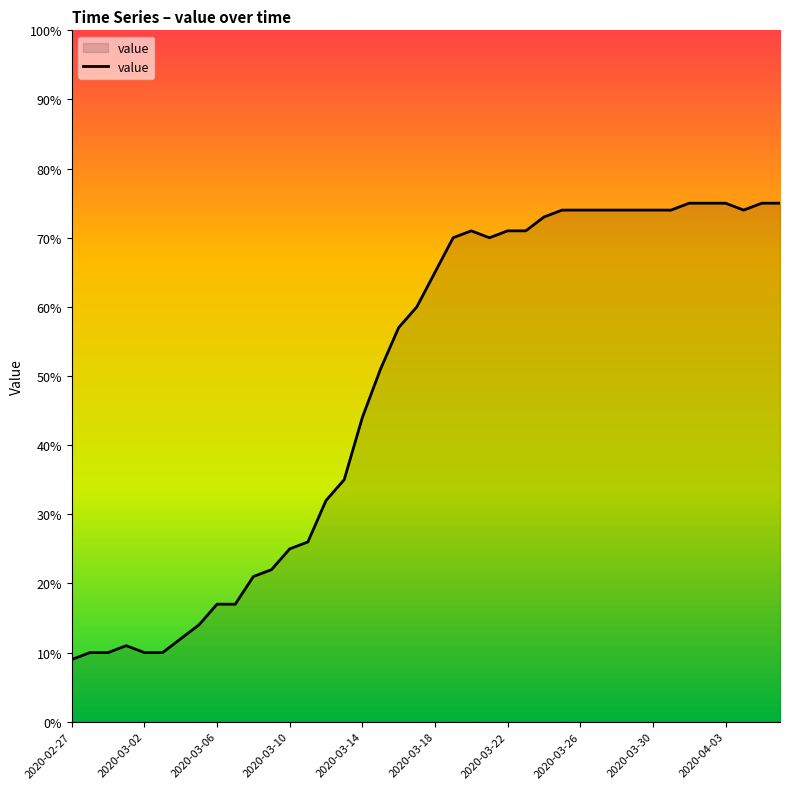

Reading right to left, transcribe all the data shown in this chart.

75	75	74	75	75	75	74	74	74	74	74	74	74	73	71	71	70	71	70	65	60	57	51	44	35	32	26	25	22	21	17	17	14	12	10	10	11	10	10	9